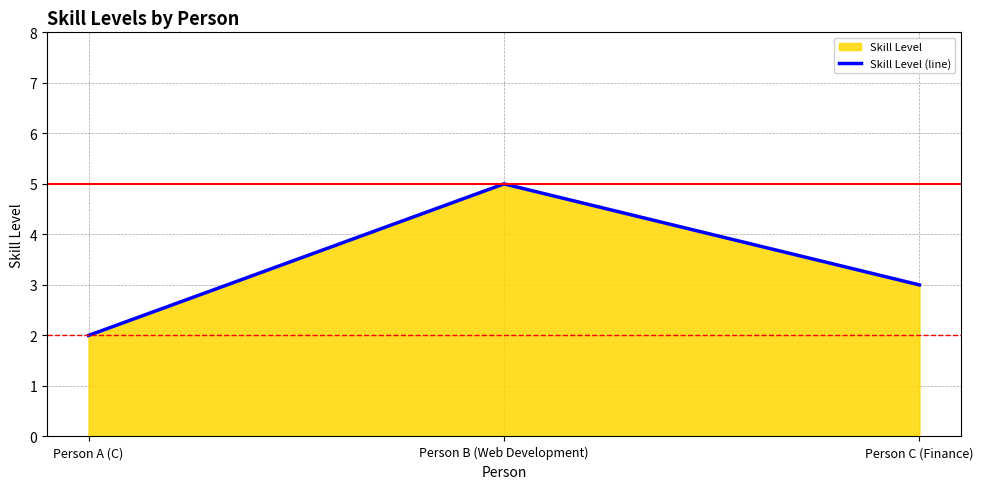

The chart shows a value of 2 at Person A (C). True or false?

True